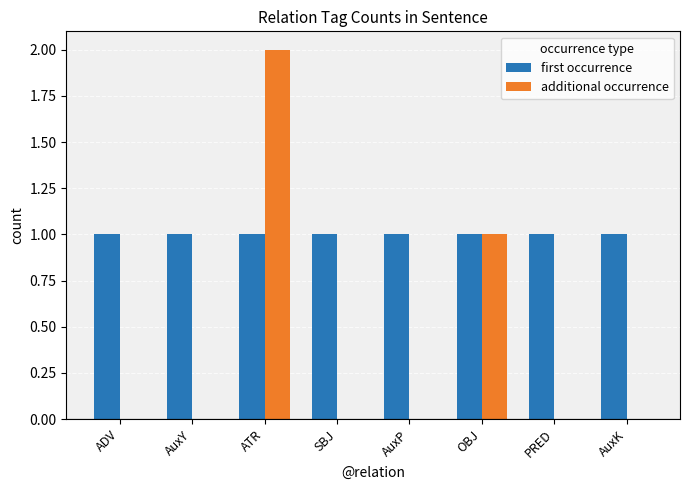

The first occurrence series shows 2 at OBJ. True or false?

False